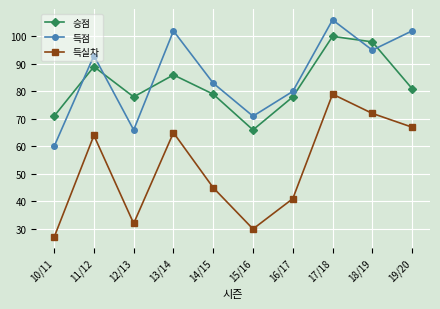

Between 10/11 and 18/19, which series saw the biggest shift?

득실차